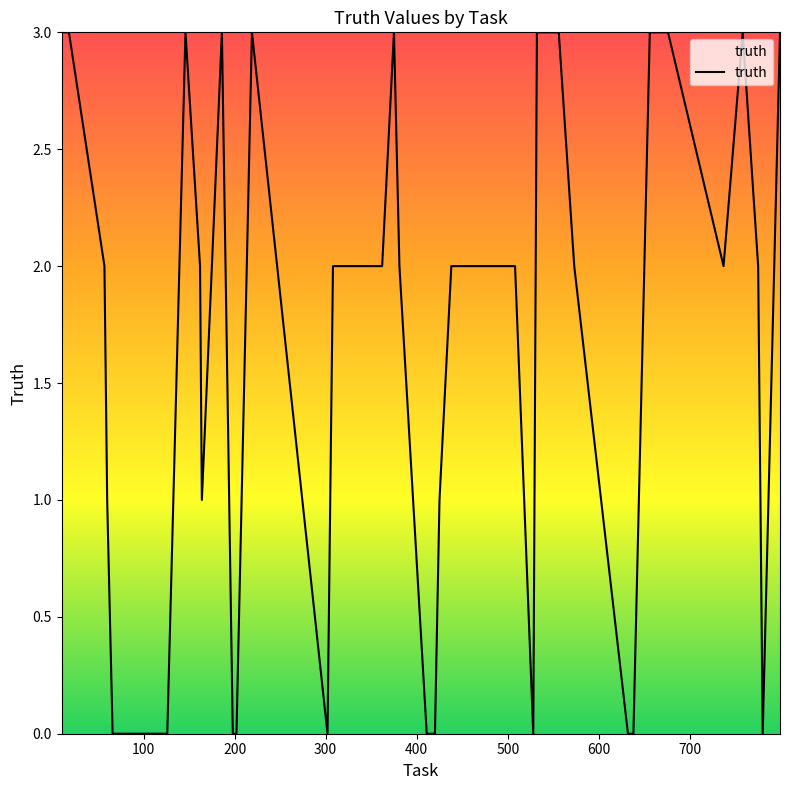

Reading left to right, extract all data points from this chart.

3	3	2	1	0	0	3	2	1	3	0	0	3	0	2	2	2	2	2	3	2	0	0	1	2	2	0	3	3	2	0	0	3	3	3	2	3	2	0	3